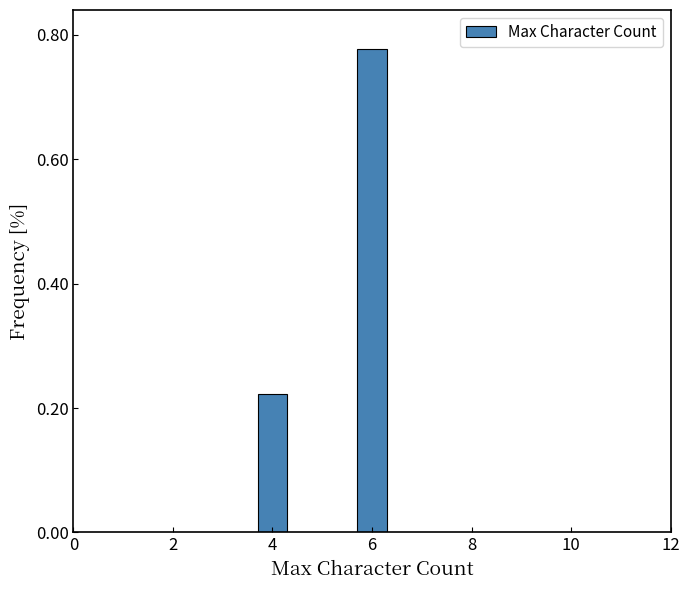

Which has a higher value, 6 or 4?

6